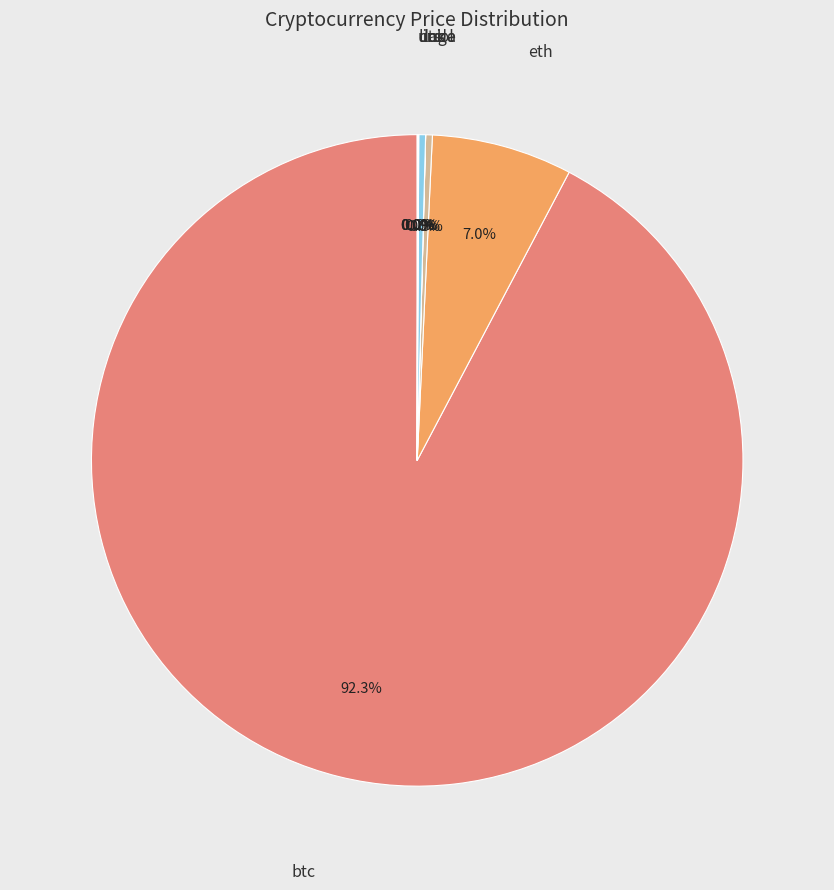

Is there a majority slice in this chart?

Yes